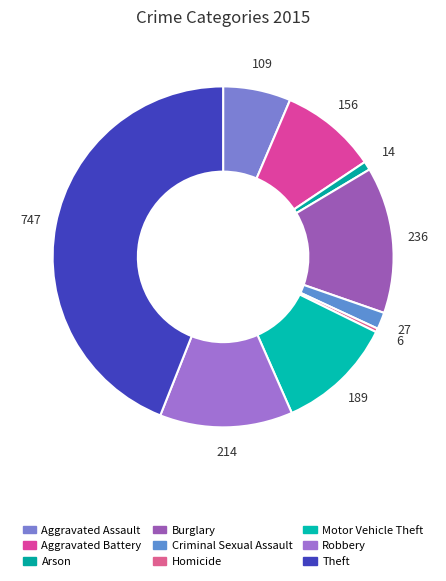

How many slices are in this pie chart?

9